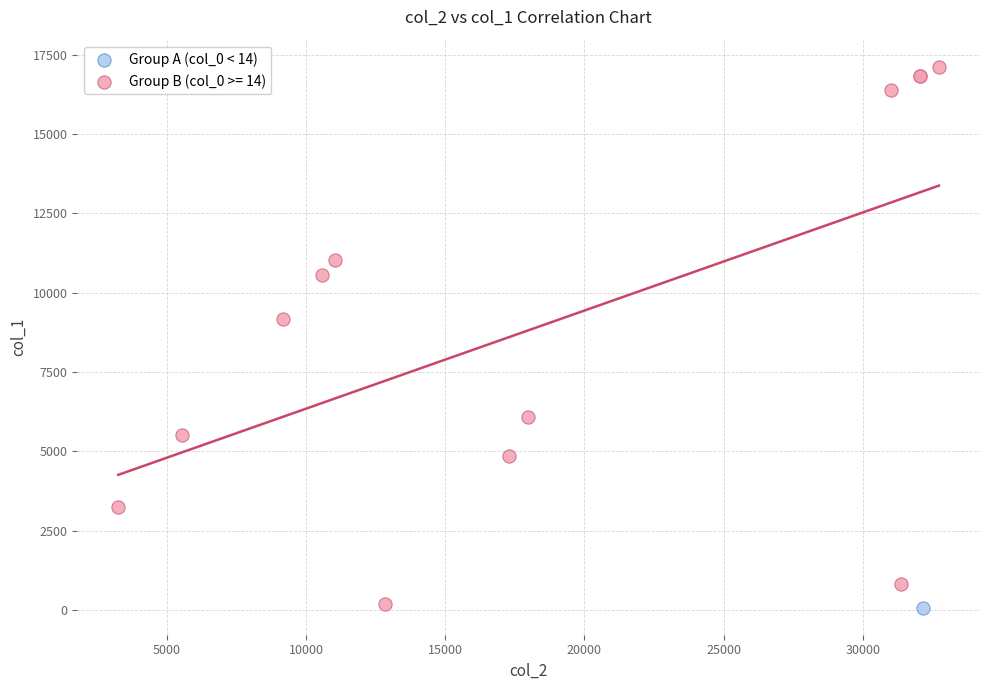

Which series reaches the maximum Y coordinate?

Group B (col_0 >= 14)